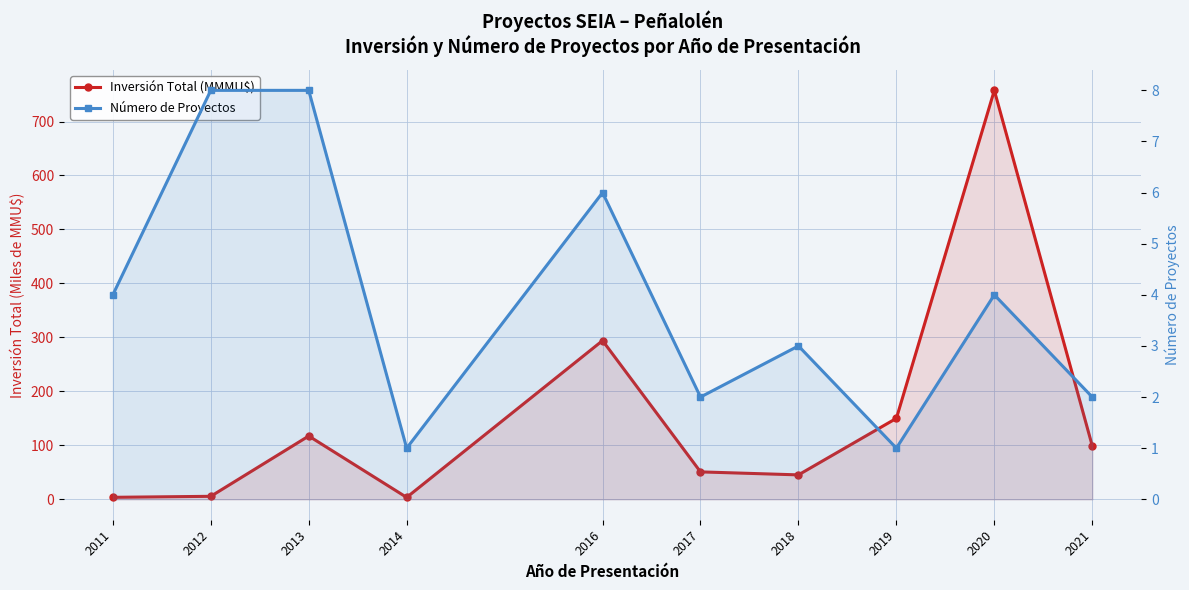

What is the average value of the Número de Proyectos series?

3.9